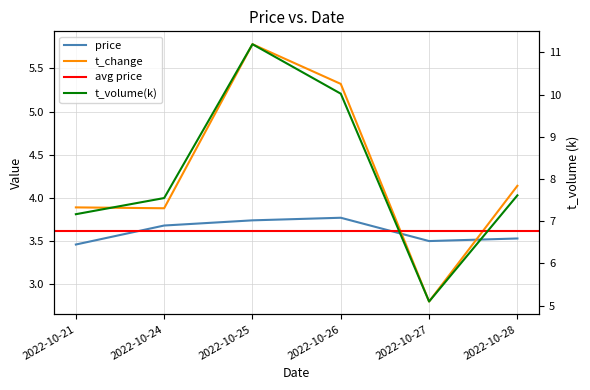

Which category has the lowest value across all series?

2022-10-27